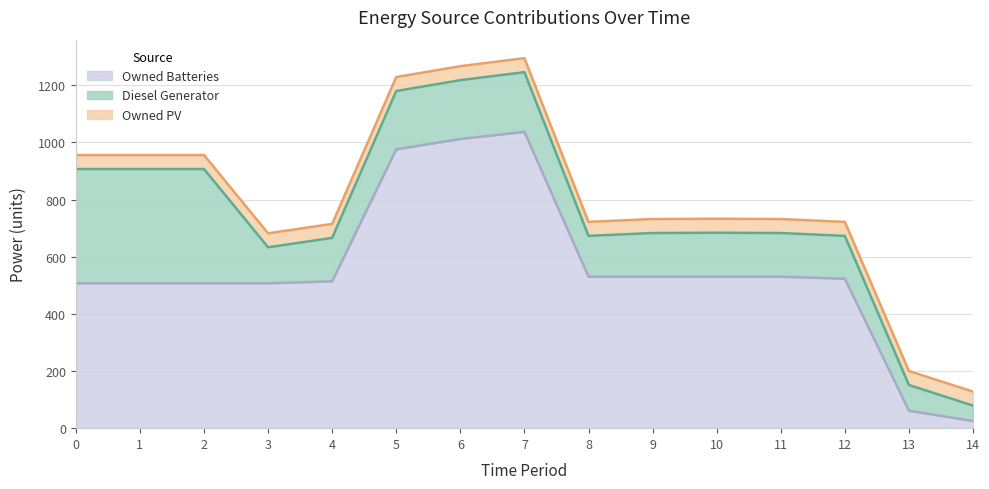

True or false: Owned Batteries and Owned PV intersect in this chart.

True